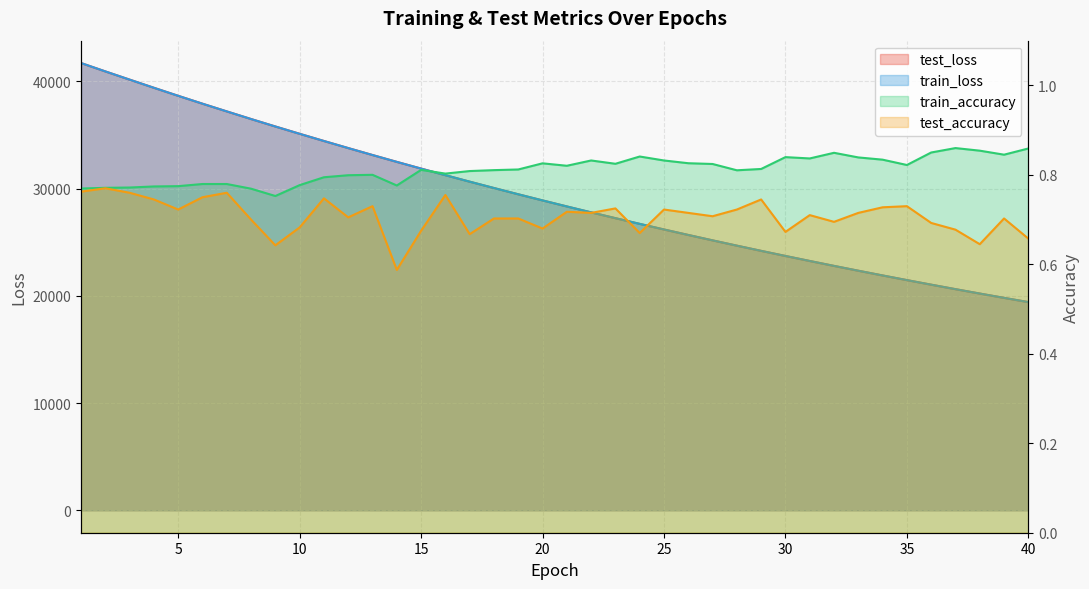

Where does the train_loss series first go above 28902?

1